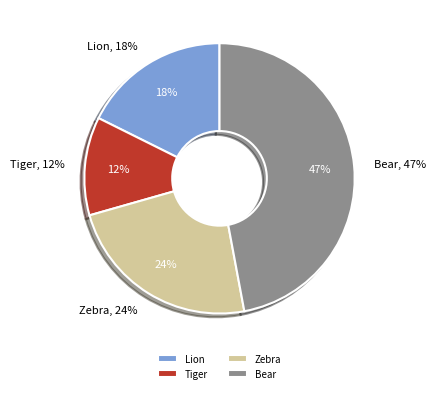

Which slice is the largest?

Bear